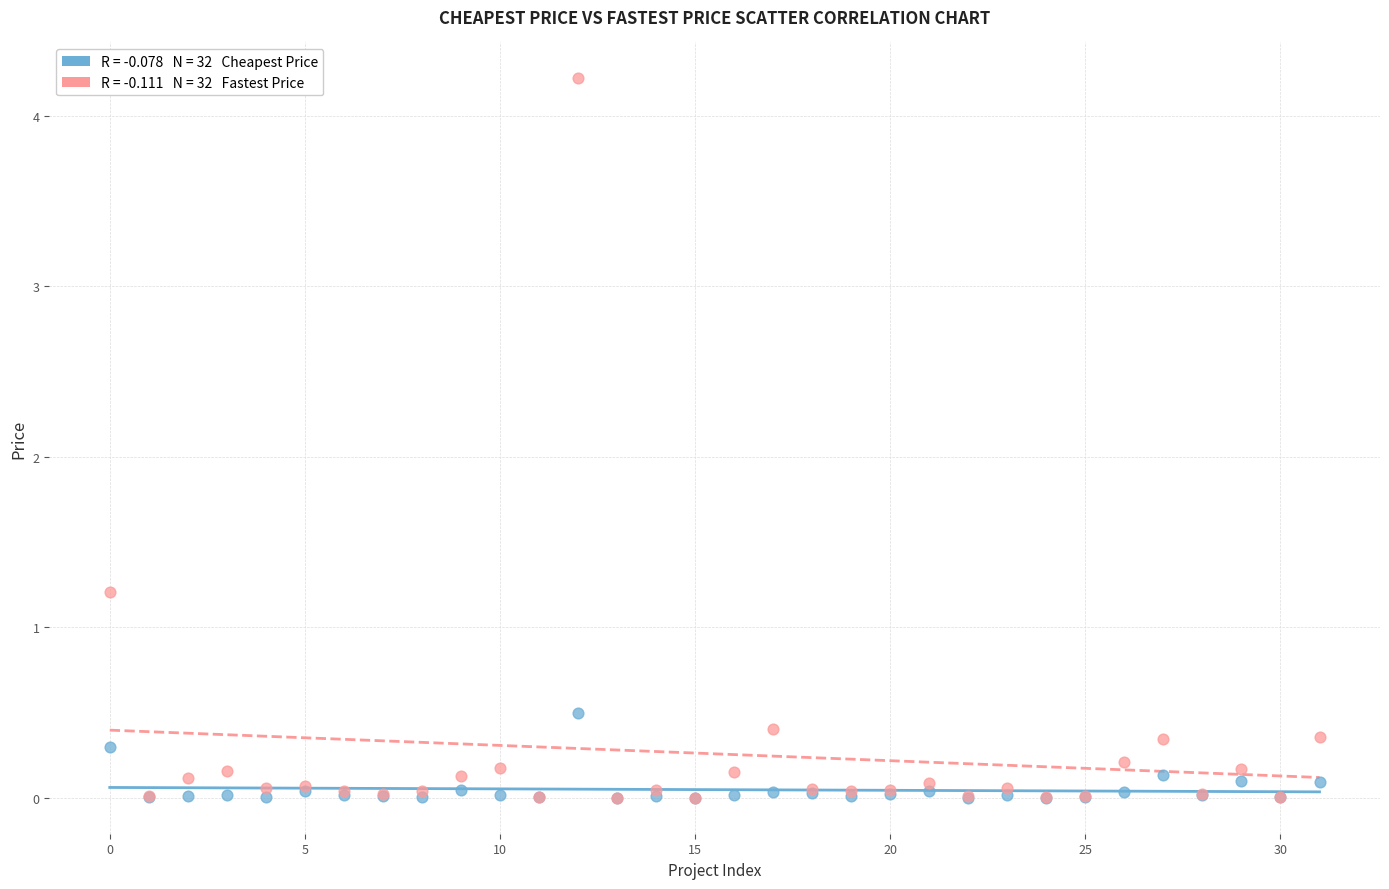

Across all series, what Y value is closest to 2?

1.2